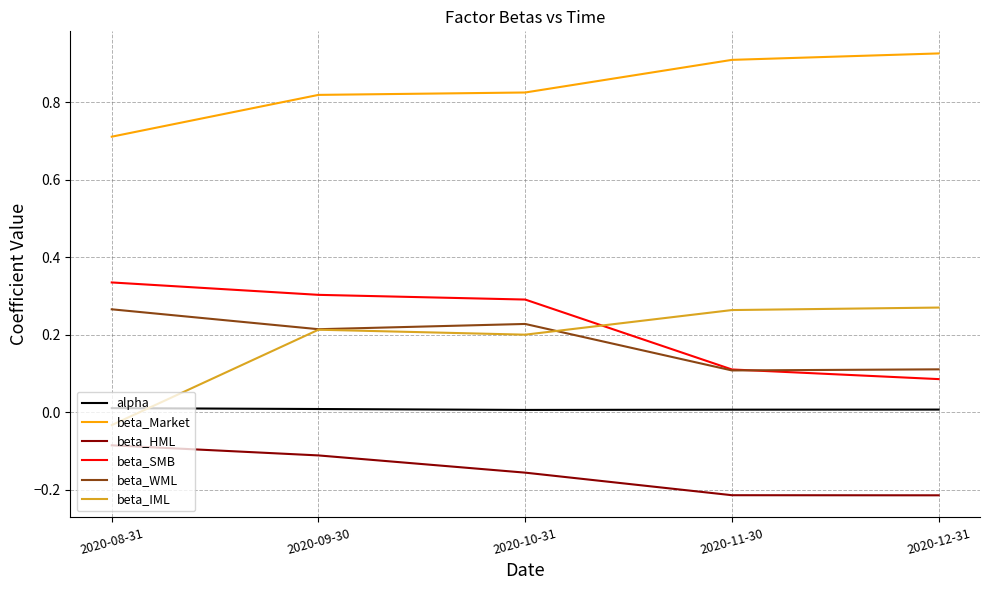

Which series has the largest total across all categories?

beta_Market